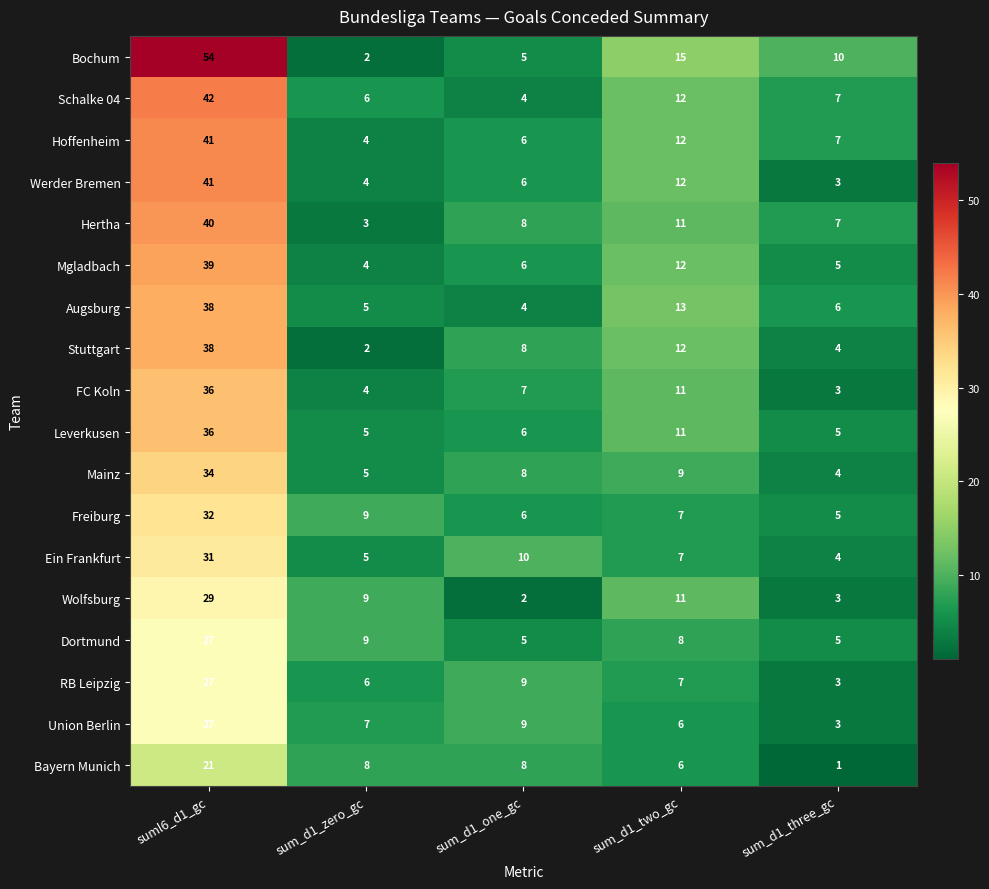

The Hertha series shows 2 at sum_d1_one_gc. True or false?

False